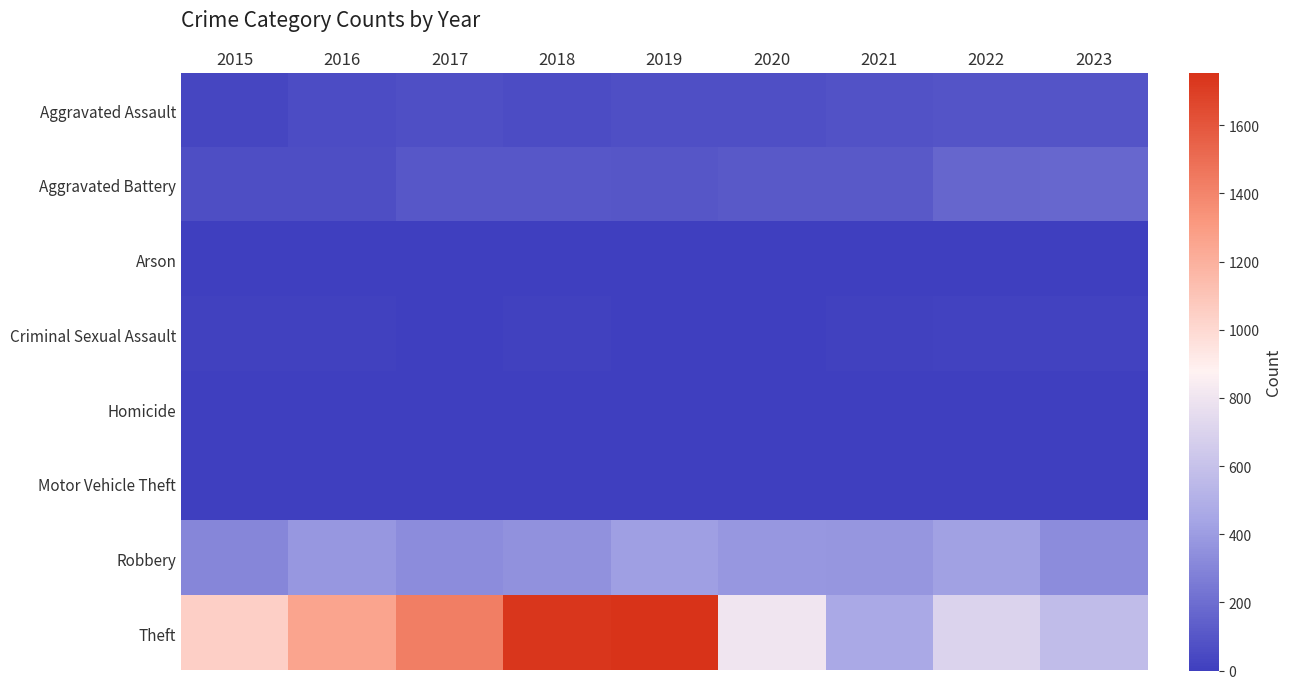

Reading left to right, what are all the values shown in this chart?

Aggravated Assault: 2015=33	2016=56	2017=75	2018=57	2019=69	2020=69	2021=89	2022=93	2023=94
Aggravated Battery: 2015=65	2016=67	2017=107	2018=109	2019=101	2020=110	2021=111	2022=168	2023=176
Arson: 2015=3	2016=0	2017=0	2018=1	2019=1	2020=1	2021=2	2022=3	2023=1
Criminal Sexual Assault: 2015=10	2016=7	2017=5	2018=8	2019=4	2020=2	2021=10	2022=18	2023=15
Homicide: 2015=0	2016=1	2017=1	2018=1	2019=1	2020=2	2021=4	2022=4	2023=2
Motor Vehicle Theft: 2015=1	2016=3	2017=2	2018=1	2019=0	2020=2	2021=1	2022=2	2023=6
Robbery: 2015=308	2016=381	2017=332	2018=353	2019=415	2020=383	2021=370	2022=418	2023=332
Theft: 2015=1045	2016=1257	2017=1426	2018=1737	2019=1754	2020=803	2021=461	2022=700	2023=572